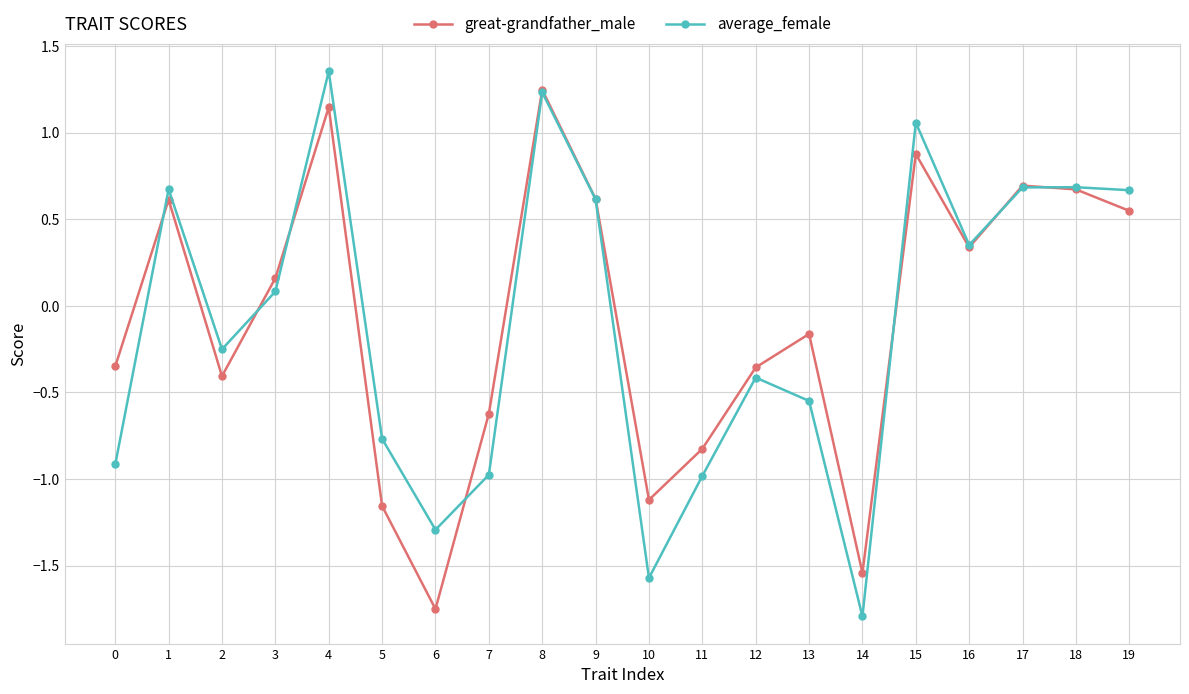

How many values in the average_female series exceed 0?

10